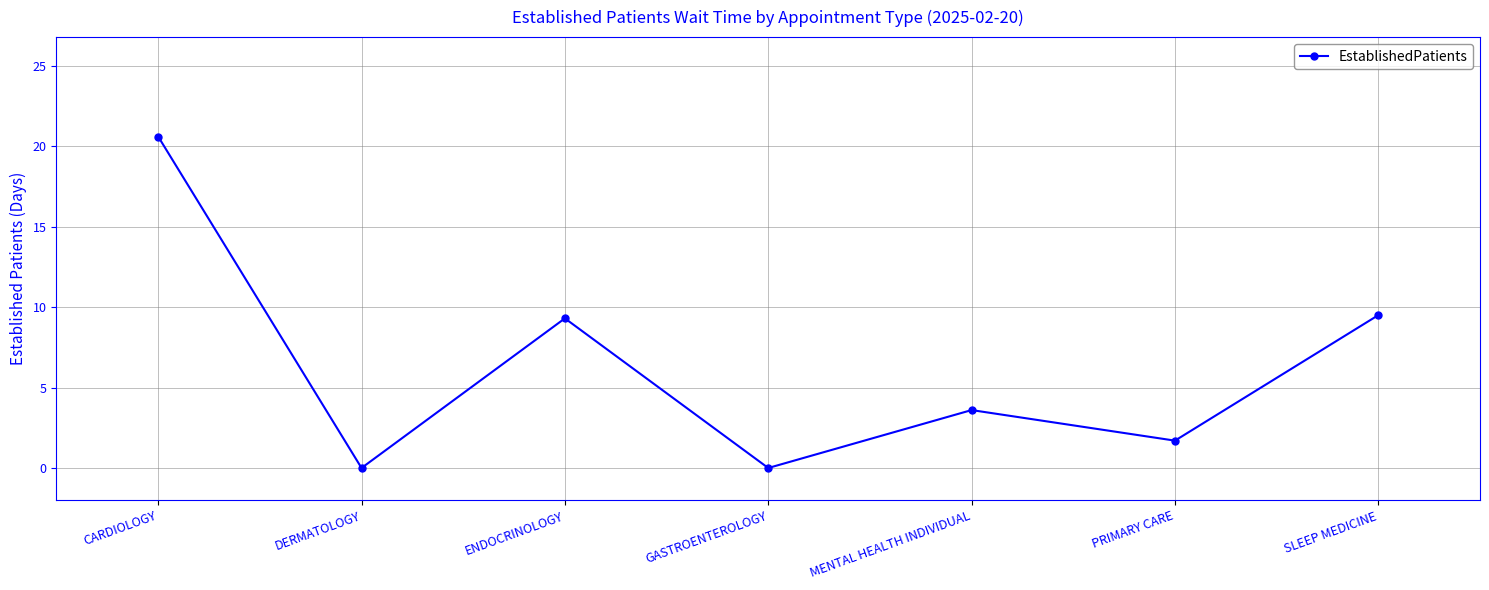

Between PRIMARY CARE and DERMATOLOGY, which is larger?

PRIMARY CARE